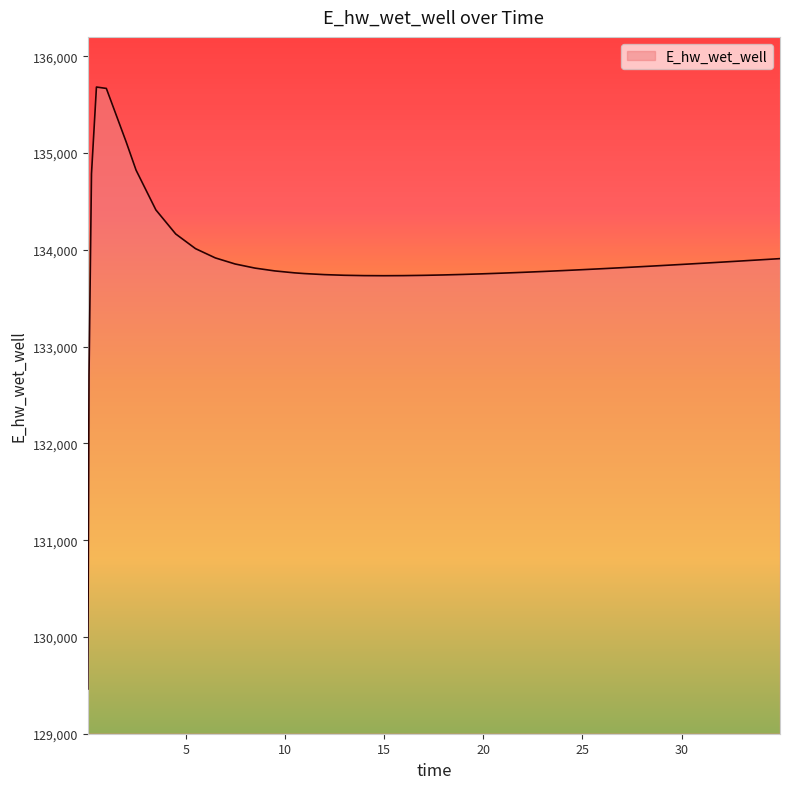

What is the maximum value shown in the chart?

135681.8